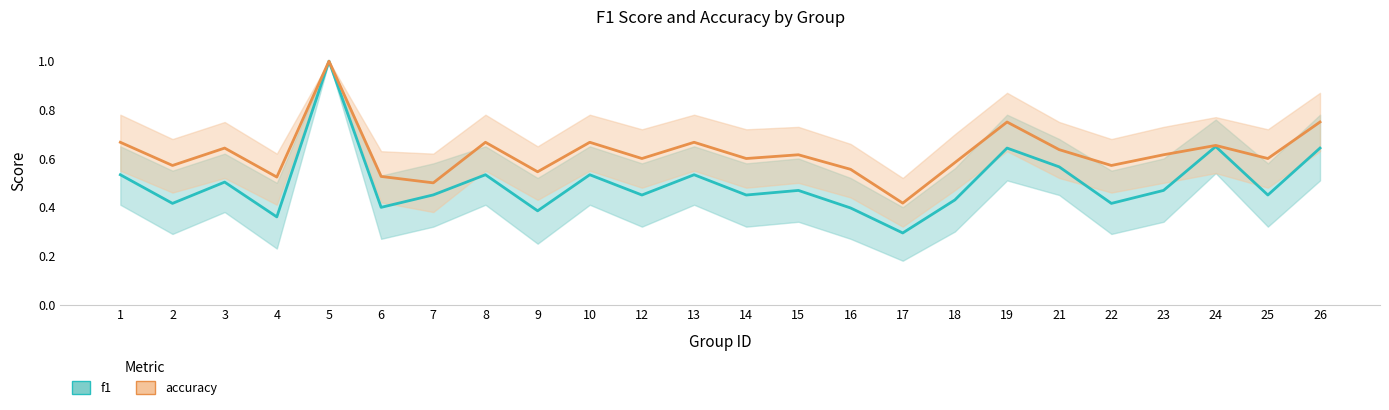

How many interior local peaks does the f1 series have?

8